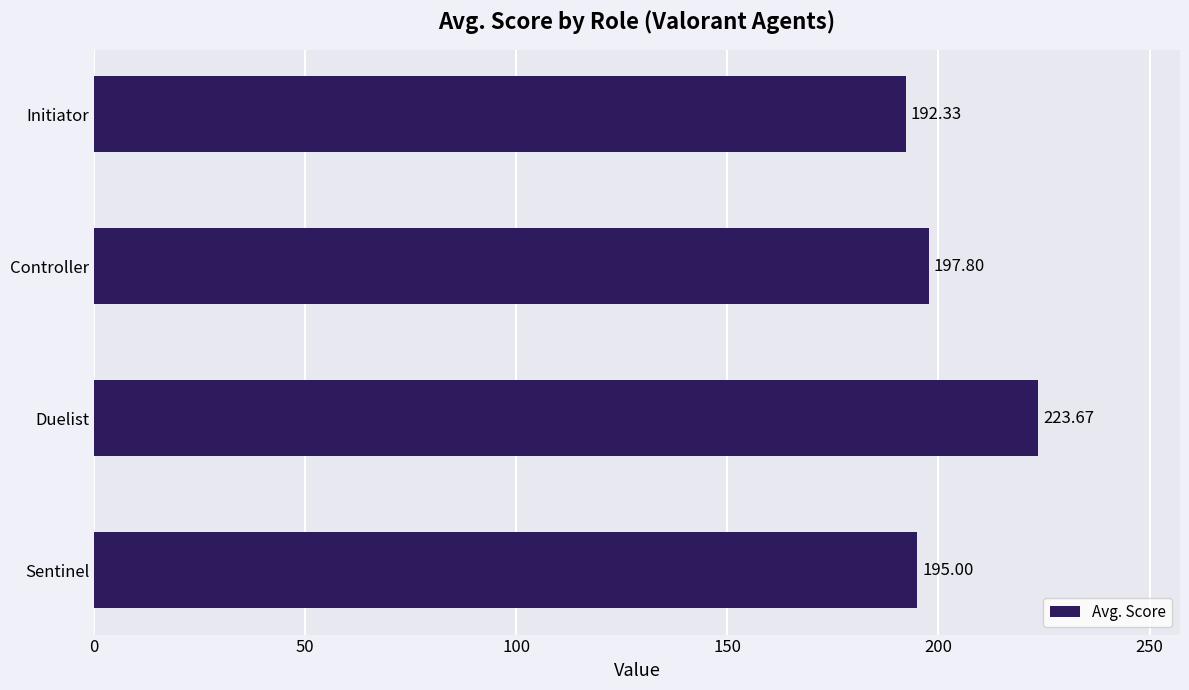

Rank the categories by value from highest to lowest.

Duelist, Controller, Sentinel, Initiator